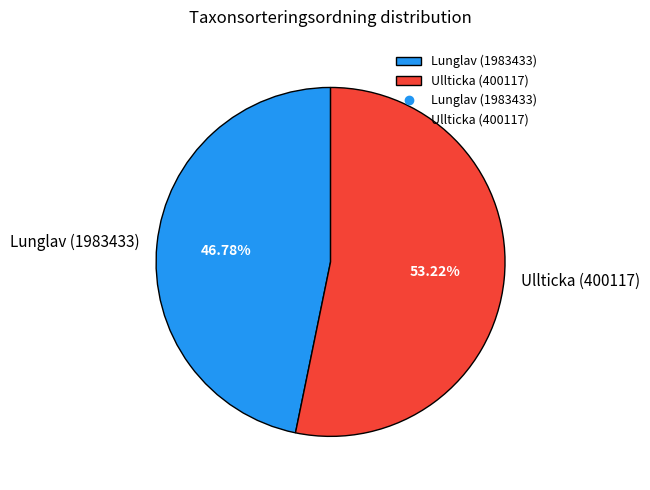

To the nearest percent, what is the difference between the Lunglav (1983433) and Ullticka (400117) slice percentages?

6%